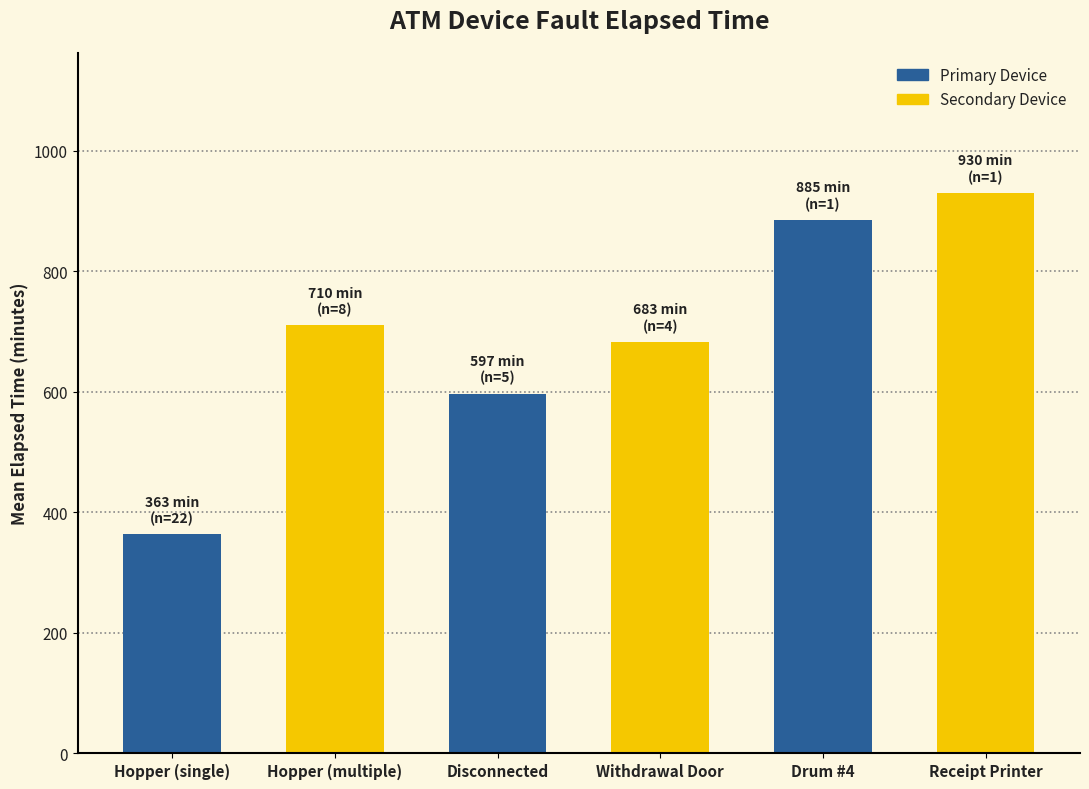

What is the approximate value at Withdrawal Door, to the nearest 10?

680